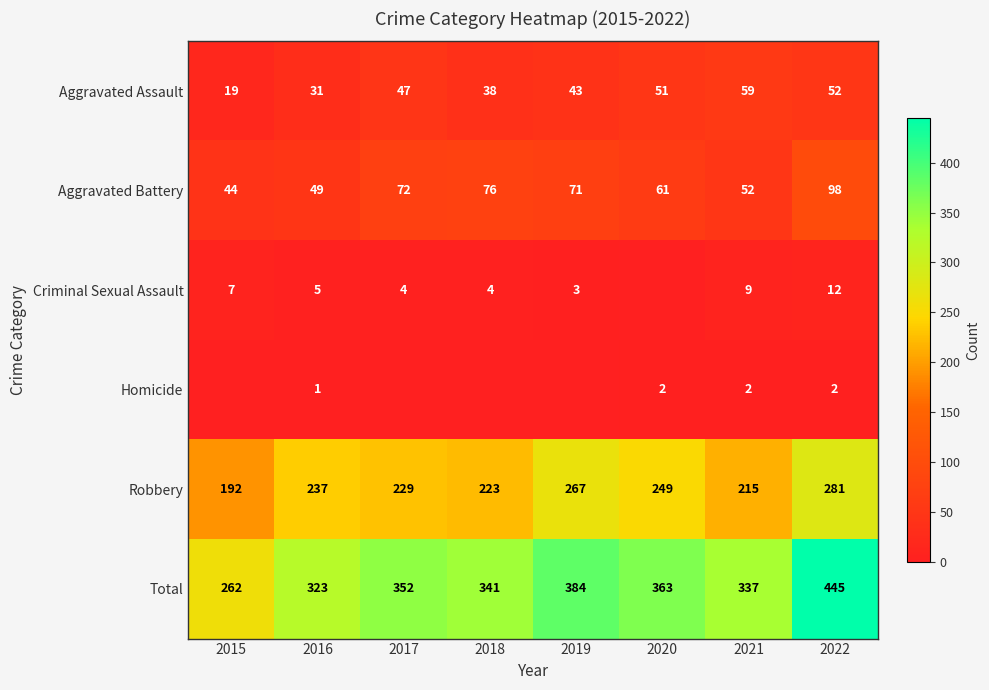

Rank the categories by Aggravated Battery value from highest to lowest.

2022, 2018, 2017, 2019, 2020, 2021, 2016, 2015